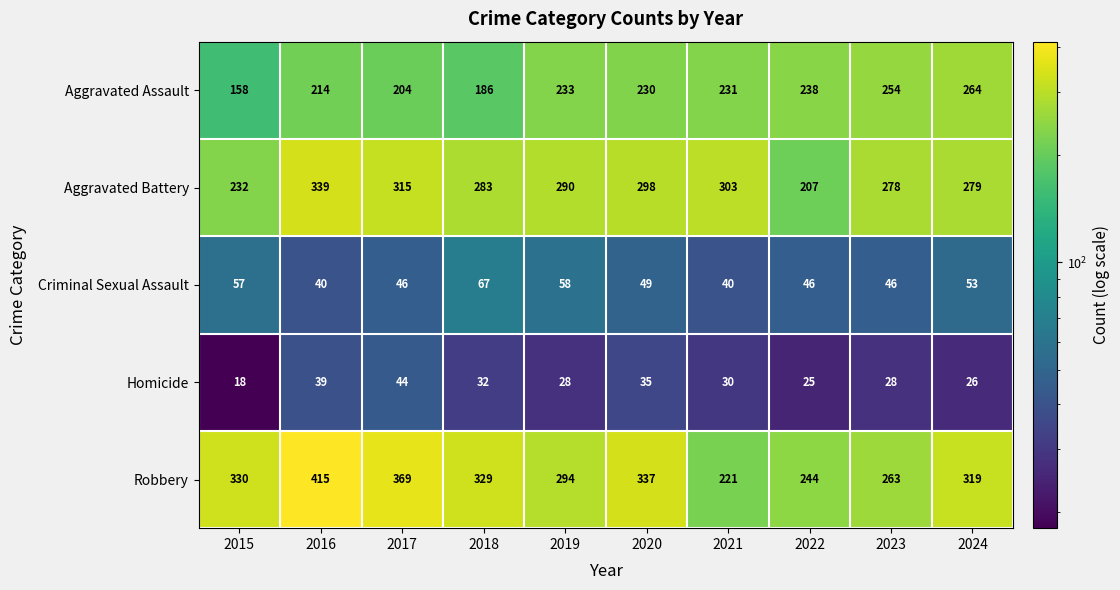

Which series has the widest spread of values?

Robbery